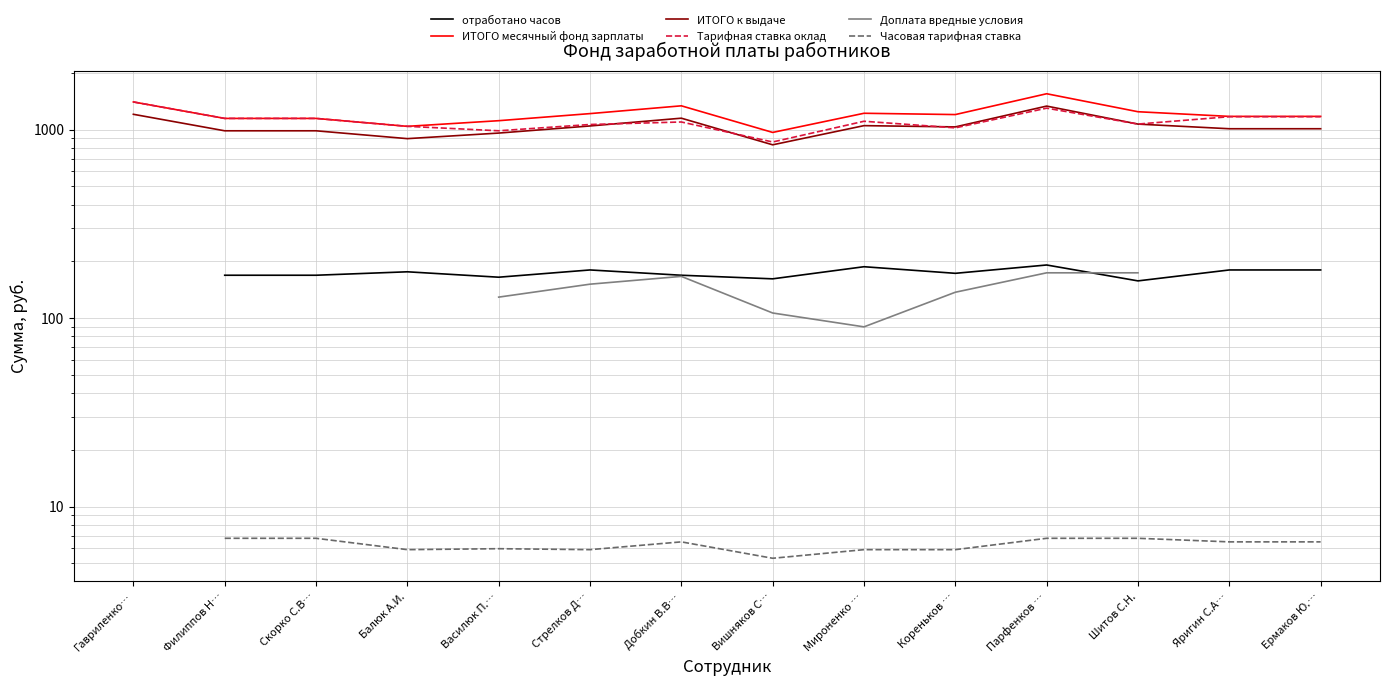

Count the number of data series in this chart.

6